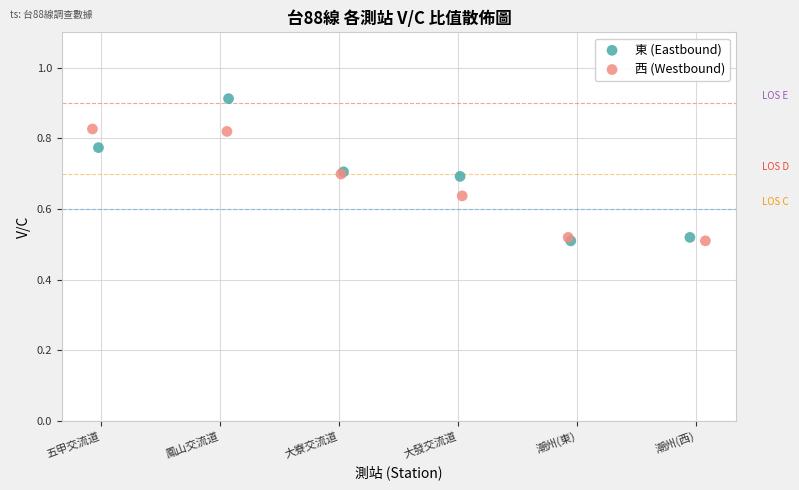

Which series reaches the maximum Y coordinate?

東 (Eastbound)